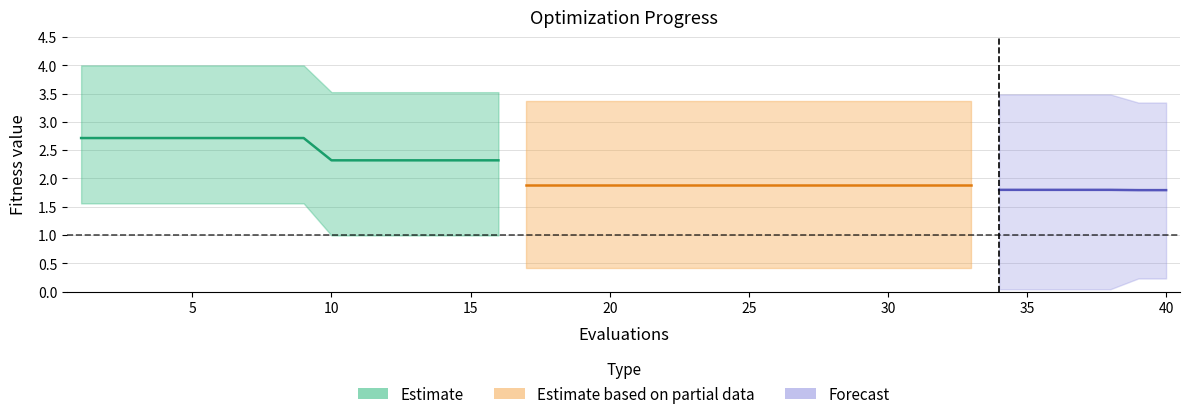

How many lines are shown in the chart?

3